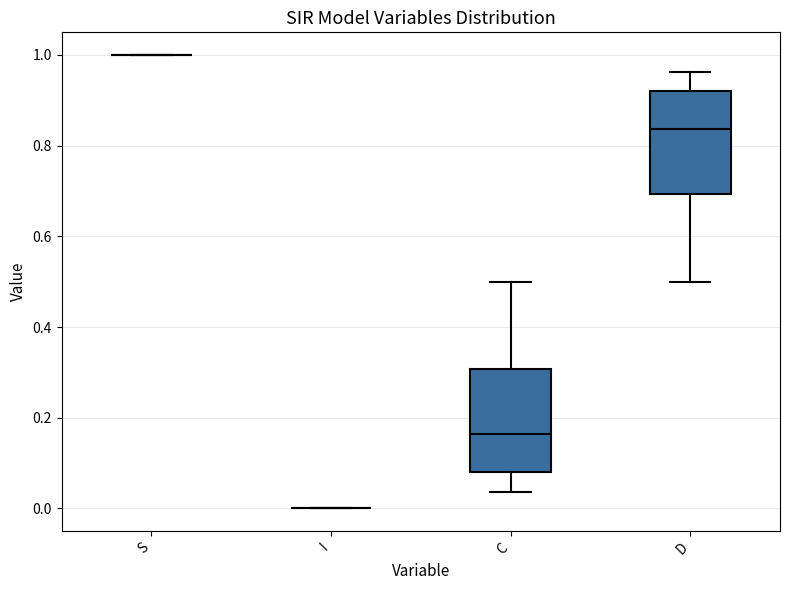

Reading left to right, read every box against the y-axis: the position of its median line, the range the box covers, and the ends of its whiskers. The values are not printed on the chart, so give them approximately, as read against the axis.

S: box collapsed to a line at 1.00, whiskers 1.00 to 1.00
I: box collapsed to a line at 0.00, whiskers 0.00 to 0.00
C: median 0.16, box 0.08 to 0.30, whiskers 0.04 to 0.50
D: median 0.84, box 0.70 to 0.92, whiskers 0.50 to 0.96